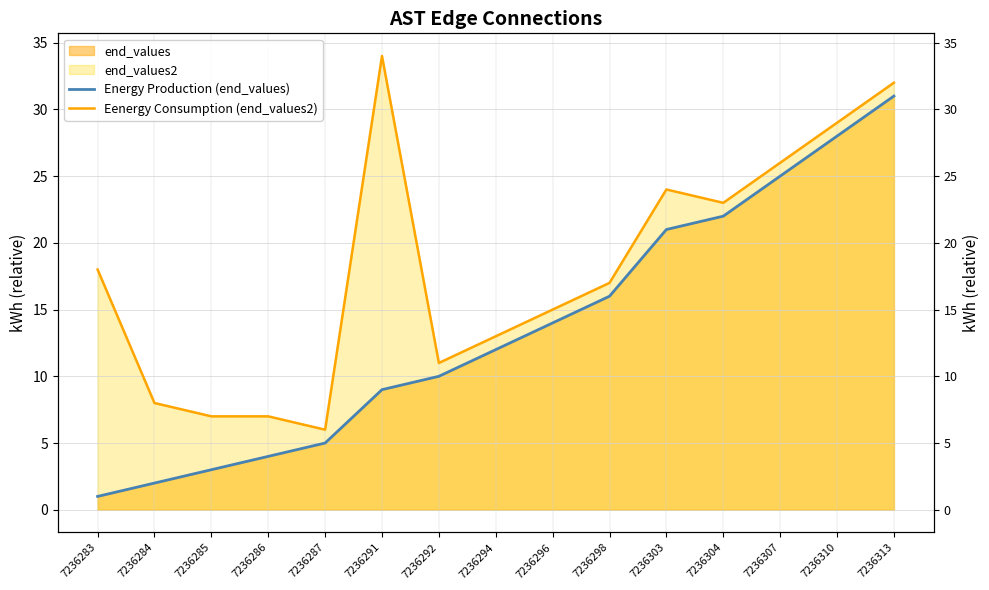

What are all the series names shown in the legend?

Energy Production (end_values), Eenergy Consumption (end_values2)